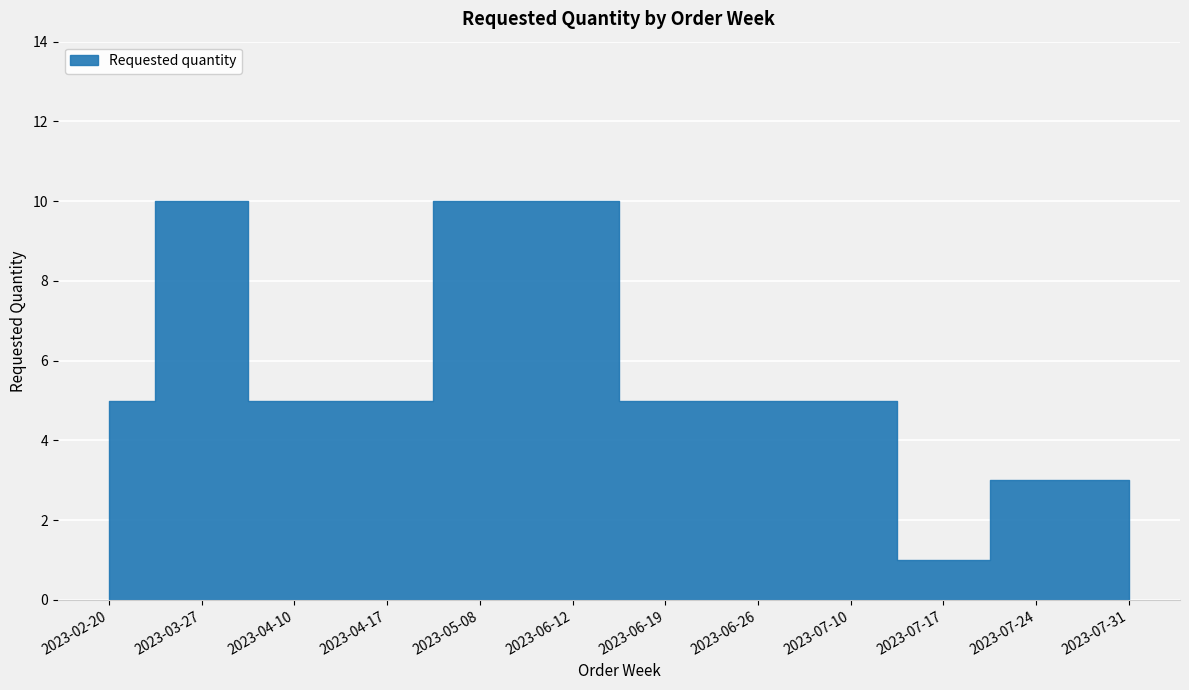

What is the label of the 8th point from the left?

2023-06-26